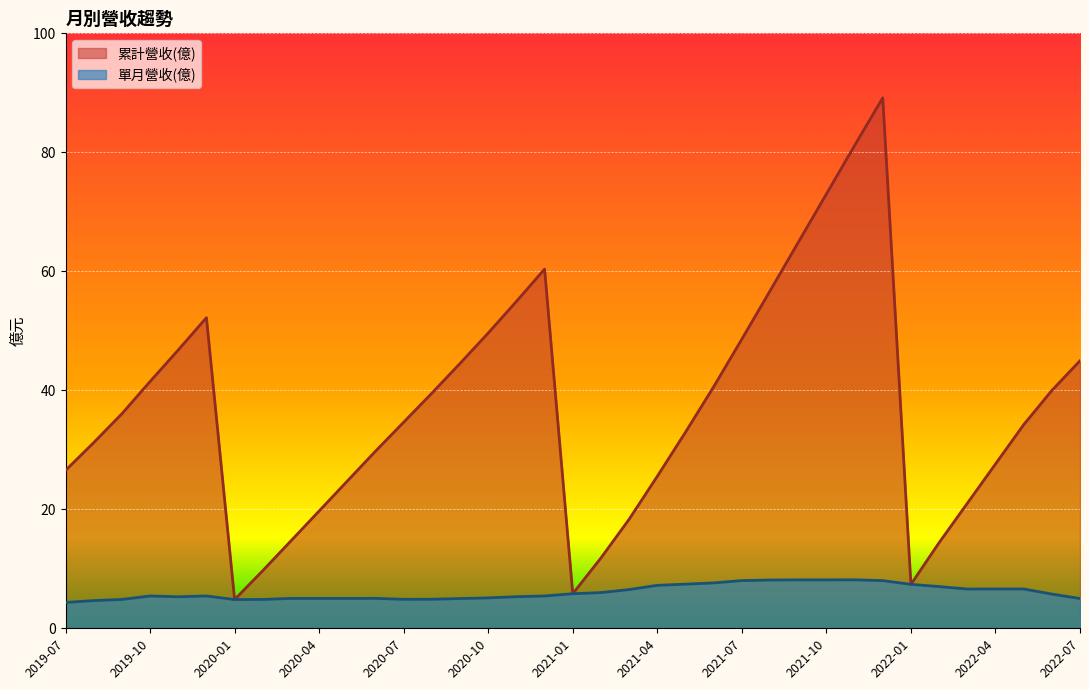

At how many categories does at least one series exceed 81?

2